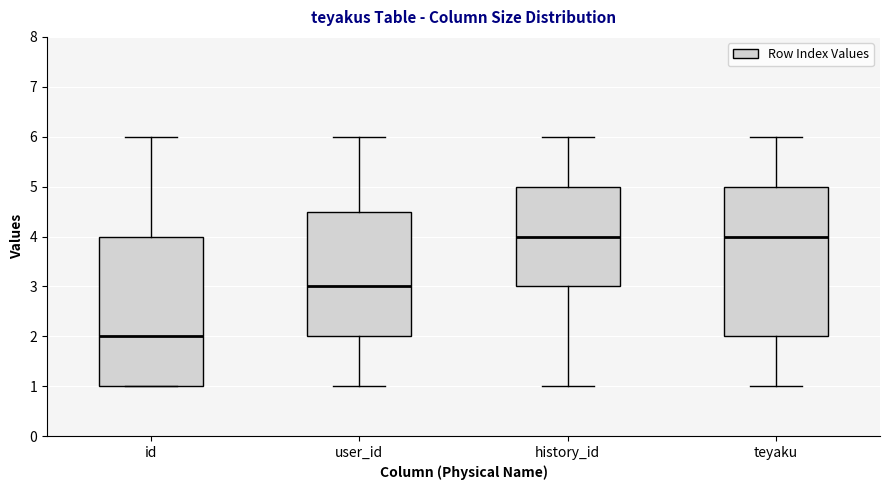

Reading left to right, transcribe this box plot: for each box, give where its median line is, the range the box spans, and where its two whiskers end, as read against the y-axis. The values are not printed on the chart, so give them approximately, as read against the axis.

id: median 2.0, box 1.0 to 4.0, whiskers 1.0 to 6.0
user_id: median 3.0, box 2.0 to 4.5, whiskers 1.0 to 6.0
history_id: median 4.0, box 3.0 to 5.0, whiskers 1.0 to 6.0
teyaku: median 4.0, box 2.0 to 5.0, whiskers 1.0 to 6.0